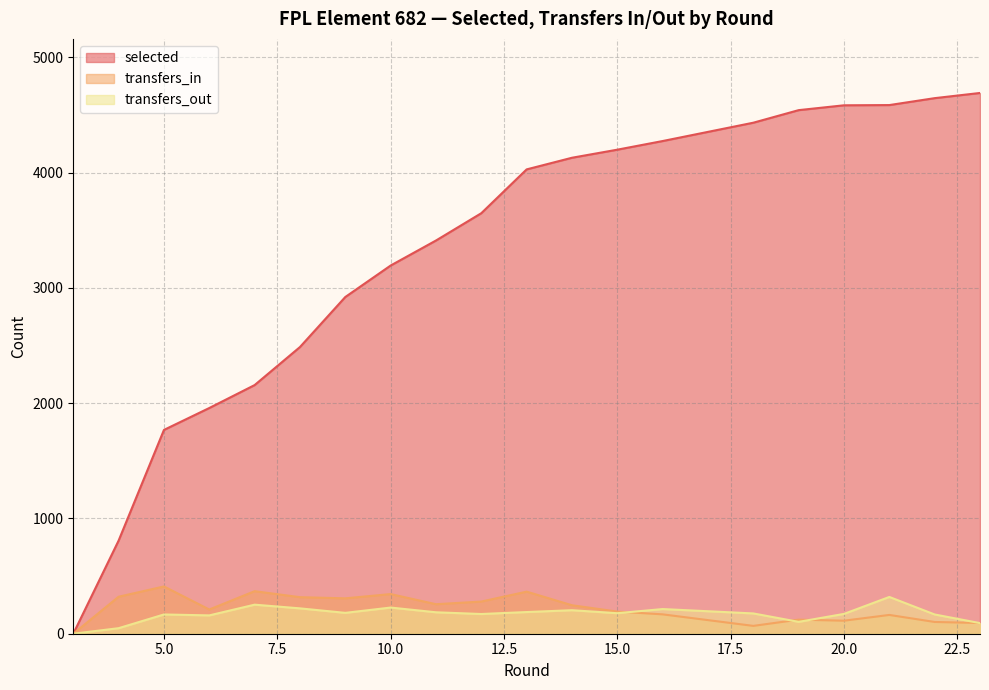

Which series has the largest range (max minus min)?

selected